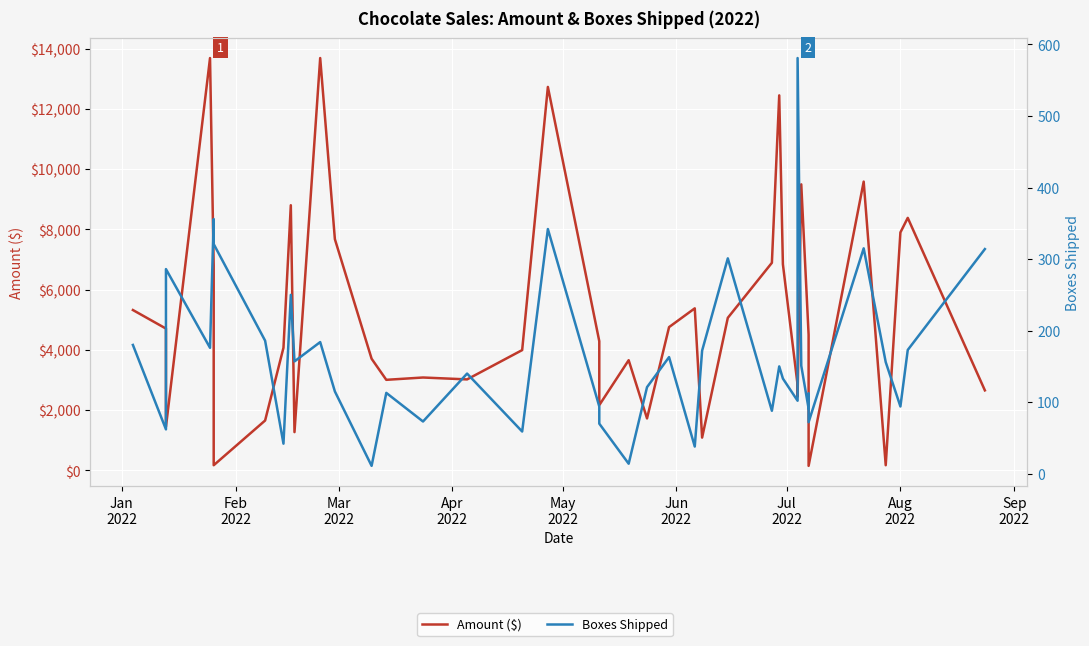

Where does the Amount ($) series first go above 4284?

Jan
2022